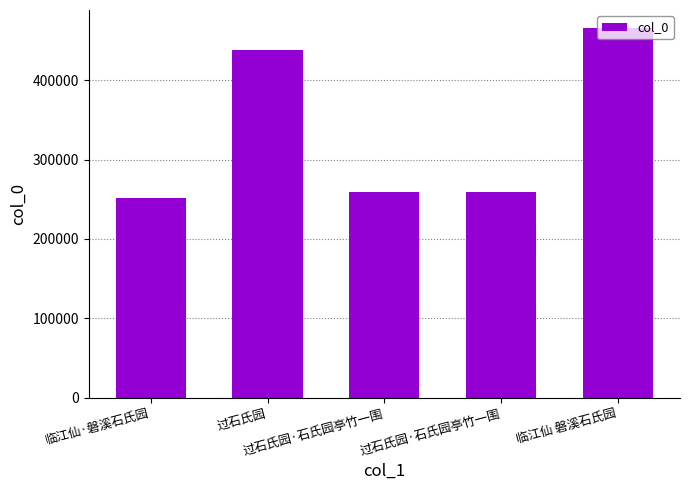

Does the chart contain any negative values?

No